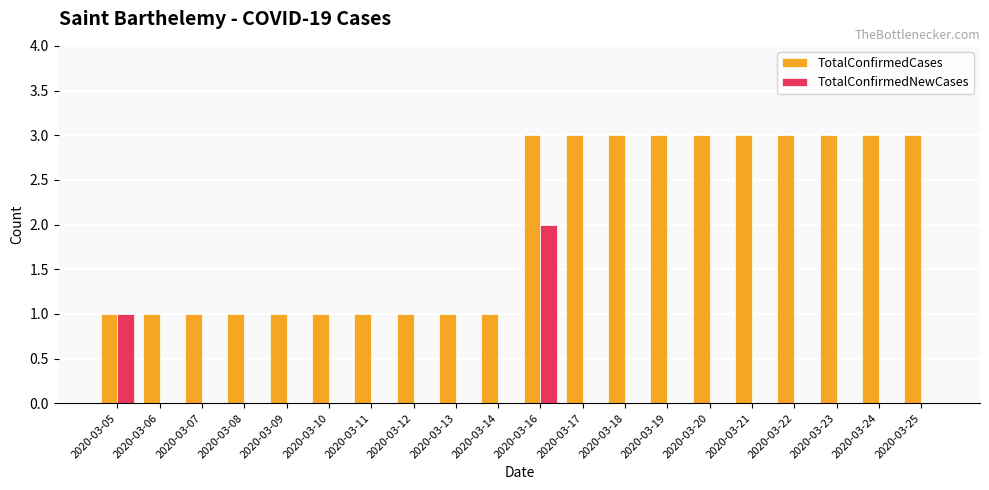

Reading right to left, extract all data points from this chart.

TotalConfirmedCases: 3	3	3	3	3	3	3	3	3	3	1	1	1	1	1	1	1	1	1	1
TotalConfirmedNewCases: 0	0	0	0	0	0	0	0	0	2	0	0	0	0	0	0	0	0	0	1